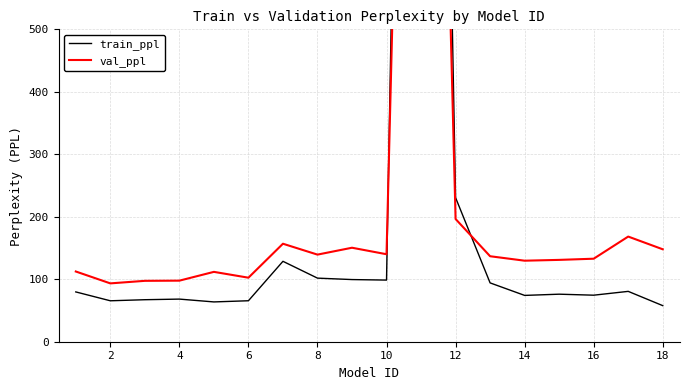

How many lines are shown in the chart?

2